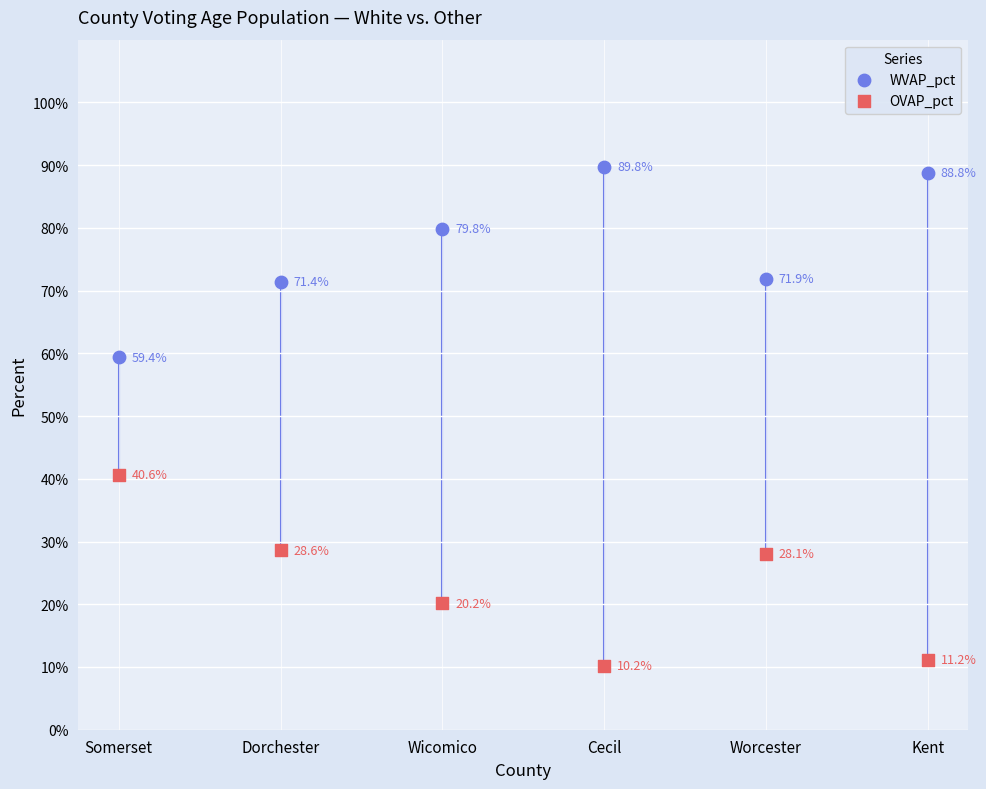

Which series reaches the minimum Y coordinate?

OVAP_pct